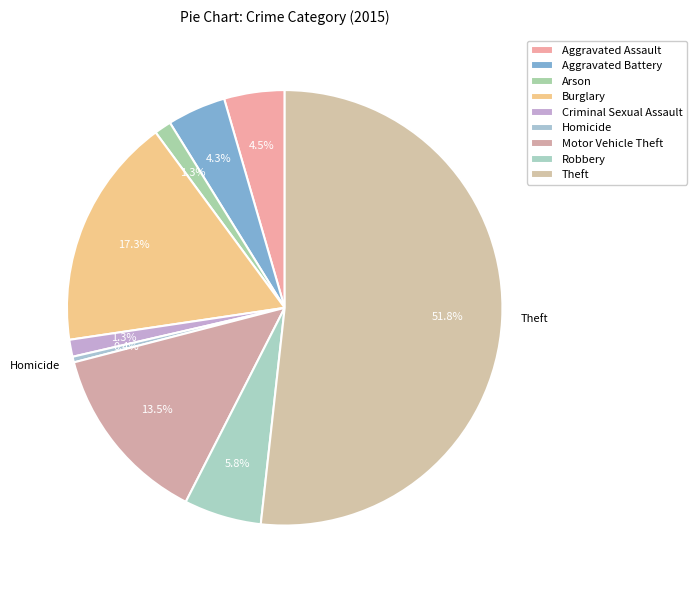

Rank the categories by value from lowest to highest.

Homicide, Arson, Criminal Sexual Assault, Aggravated Battery, Aggravated Assault, Robbery, Motor Vehicle Theft, Burglary, Theft